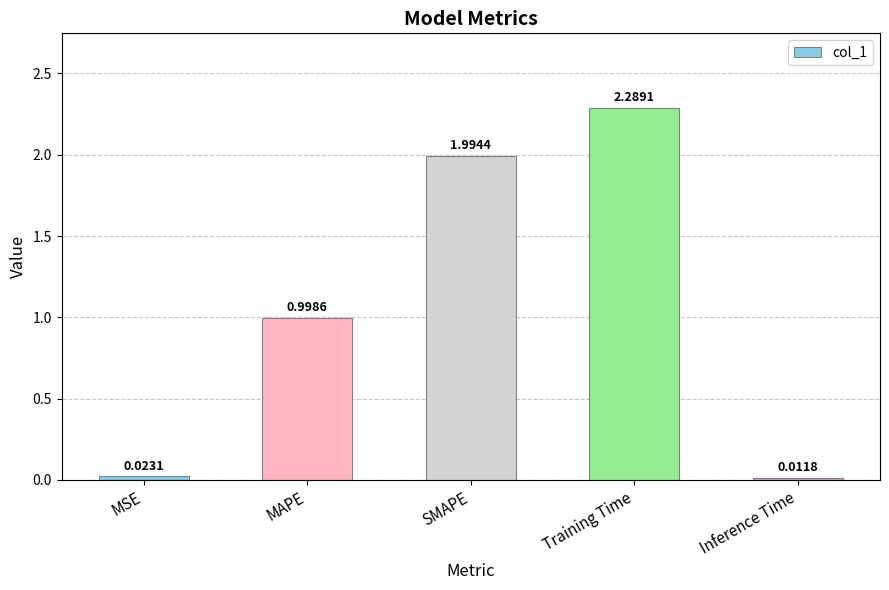

Which category has the lowest value across all series?

Inference Time